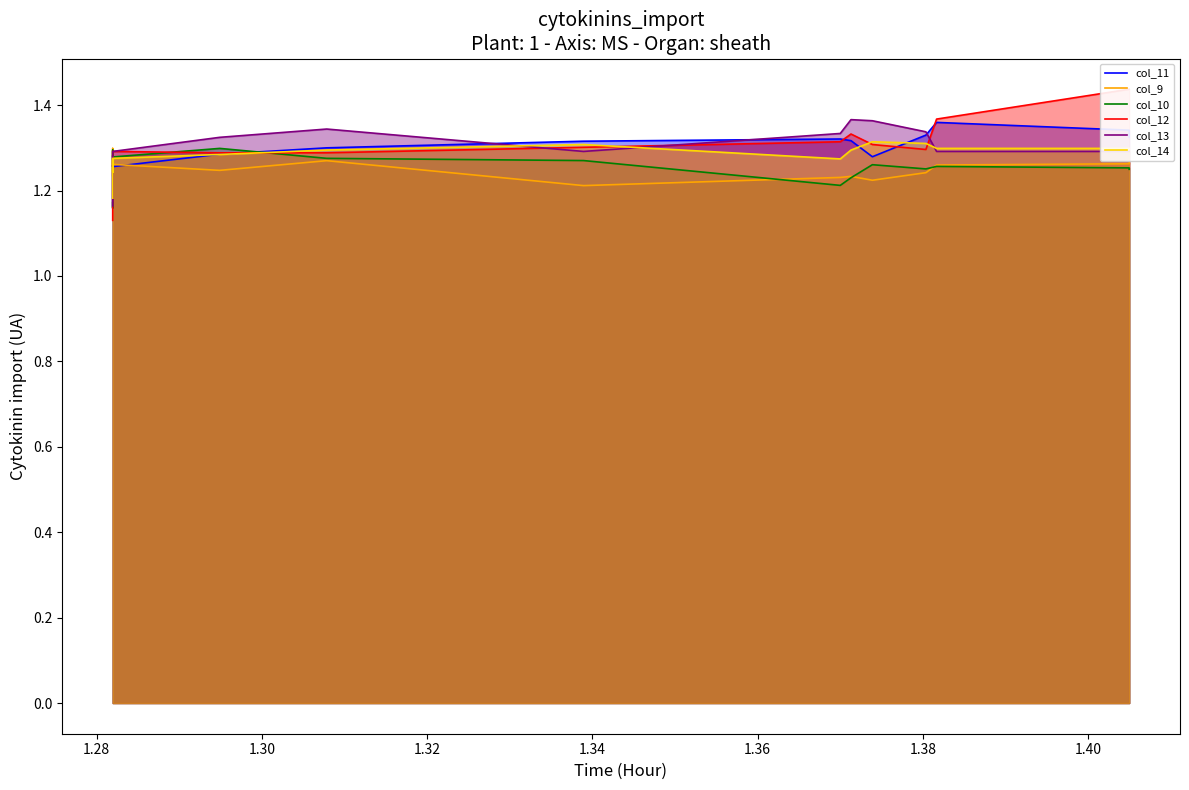

How many interior local peaks does the col_12 series have?

2